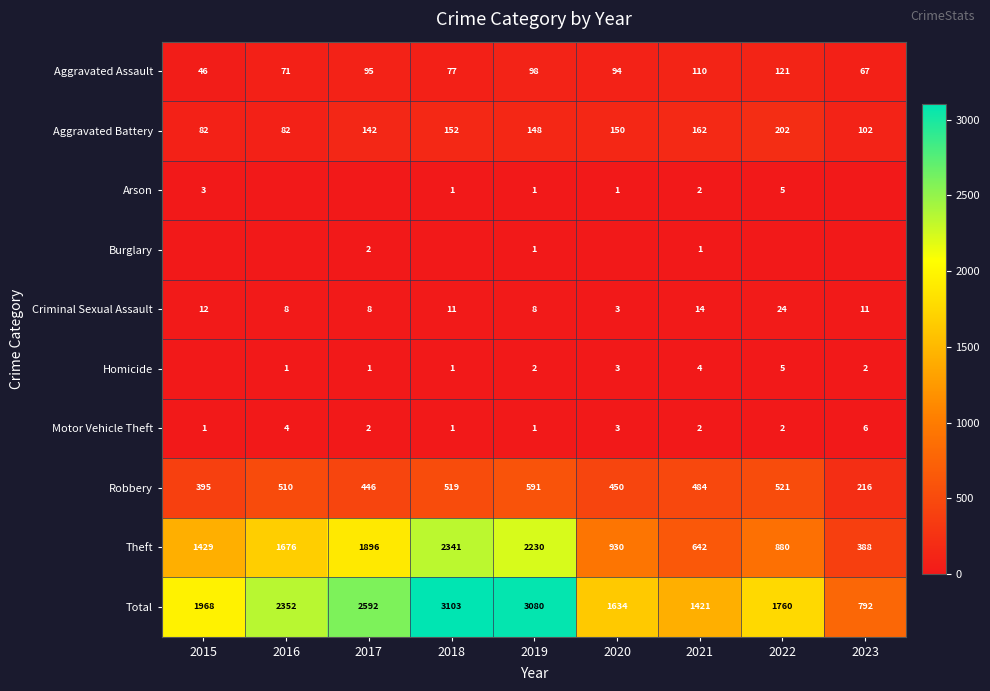

Where does the Criminal Sexual Assault series first go above 11?

2015